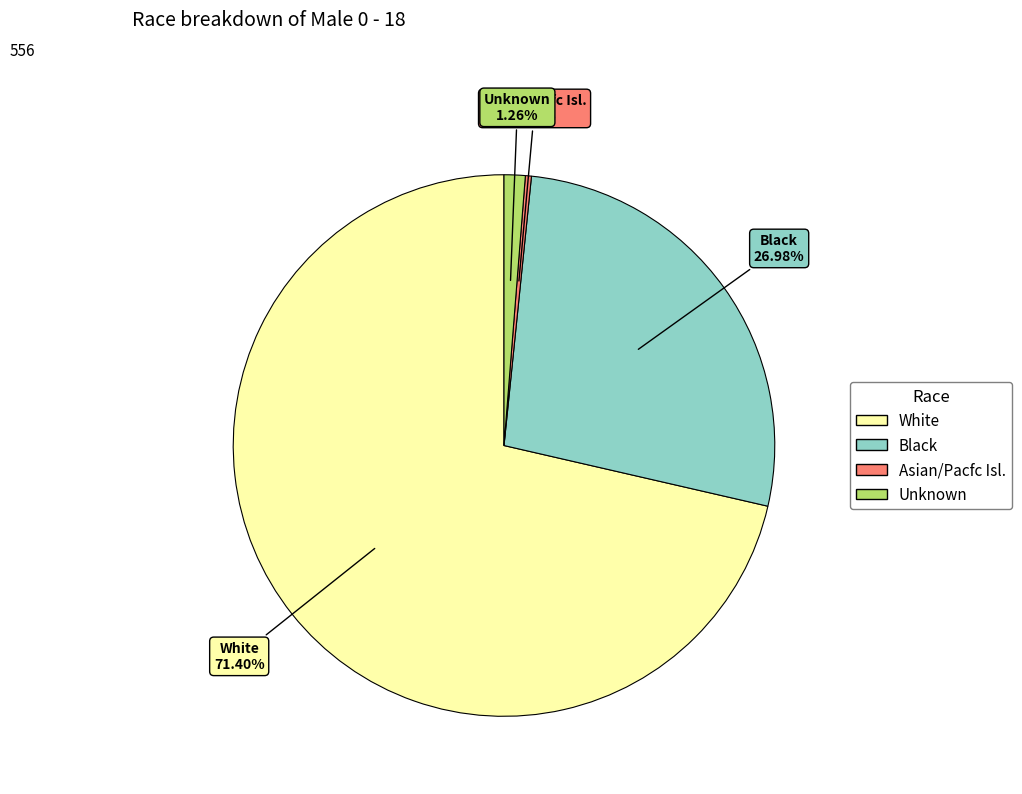

Is there any slice that represents more than half of the pie?

Yes